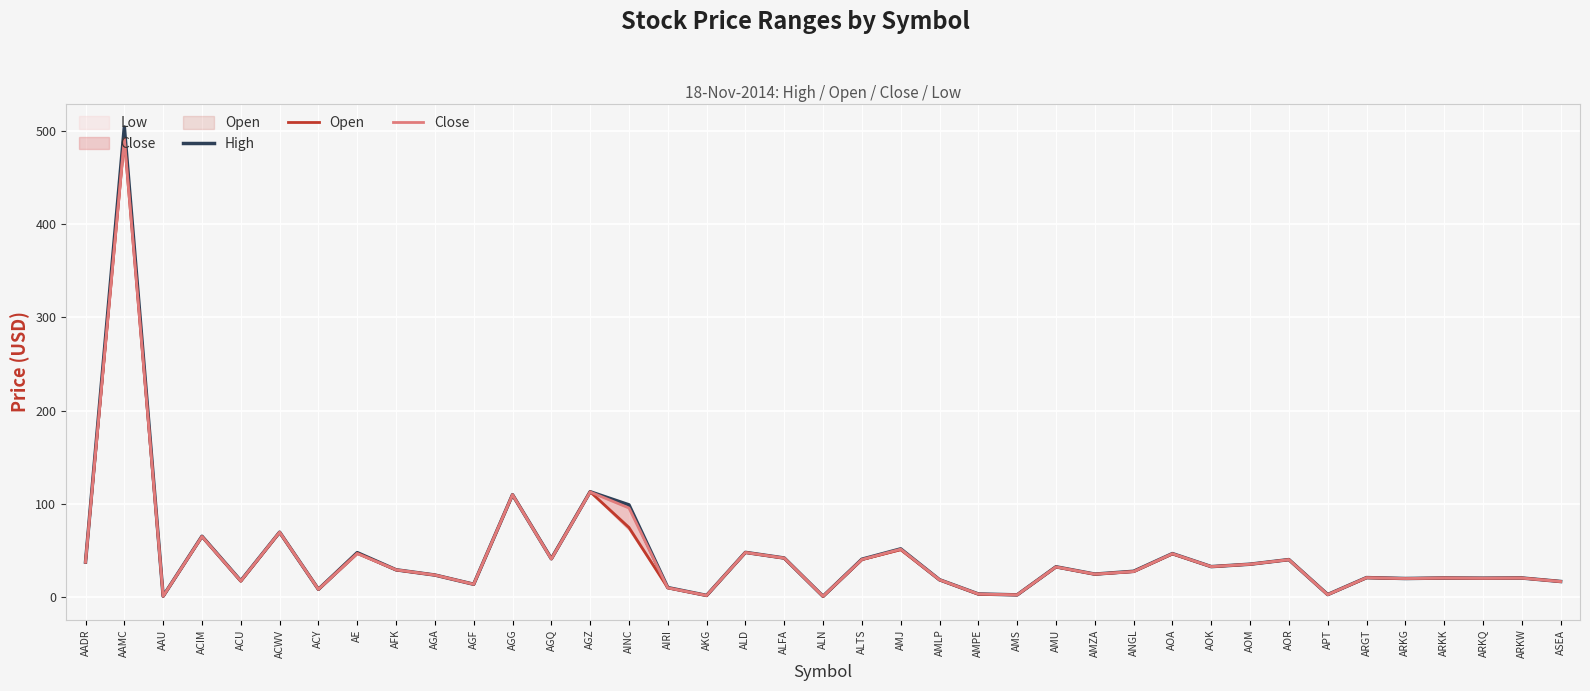

What is the total value across all series at AOK?

98.4